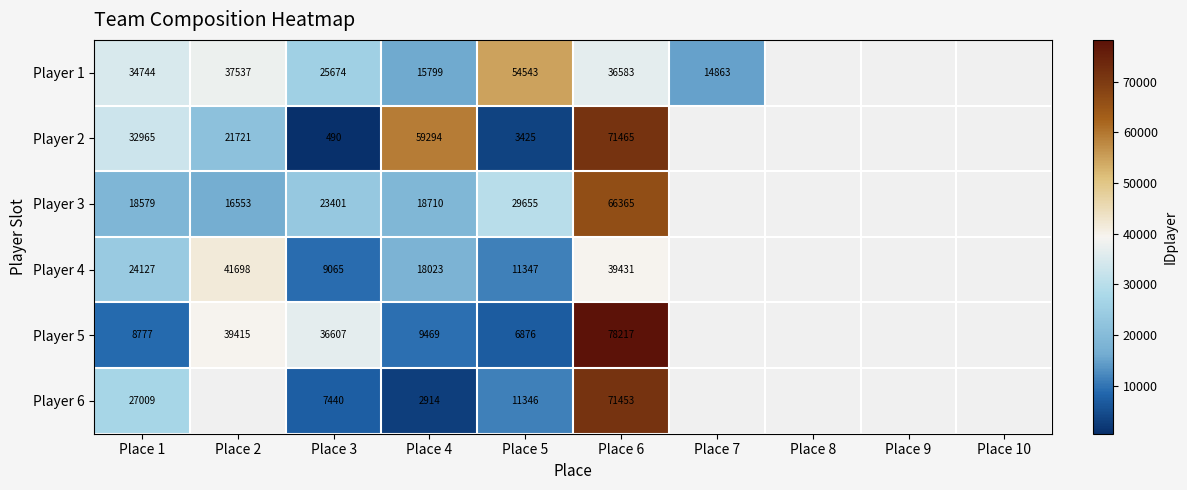

At which category does the chart reach its minimum across all series?

Place 3